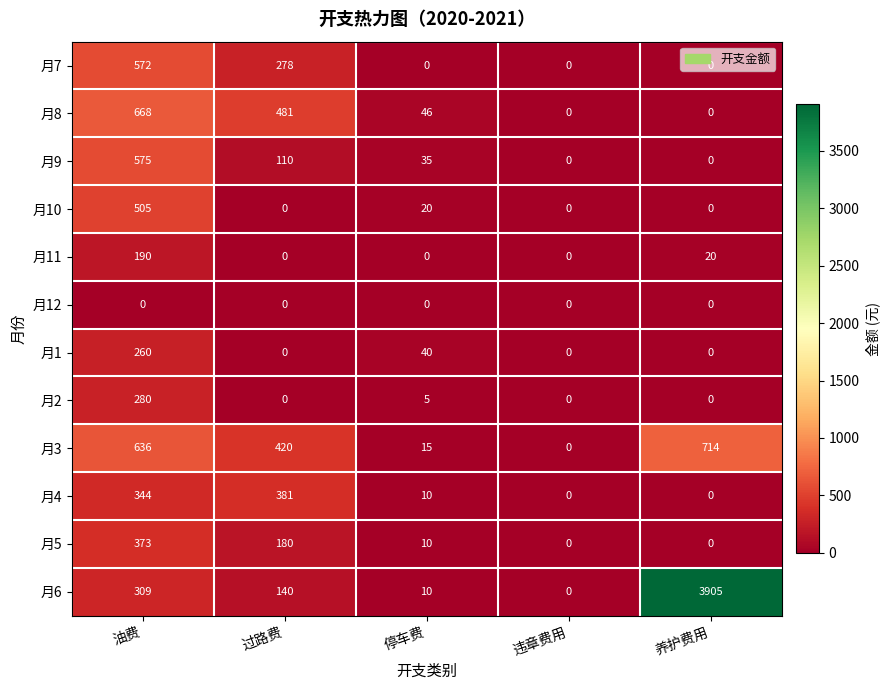

What is the total value across all series at 停车费?

191